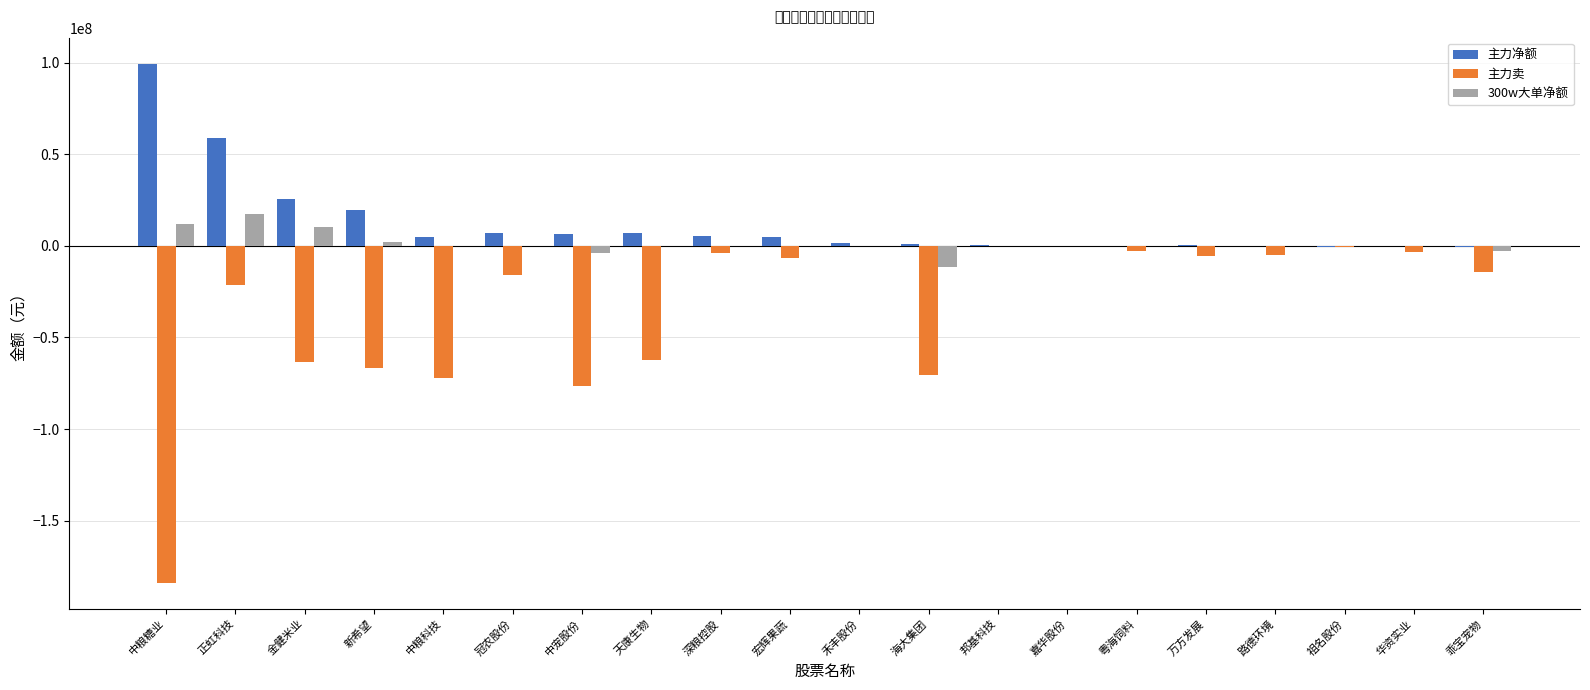

Which category has the highest value across all series?

中粮糖业